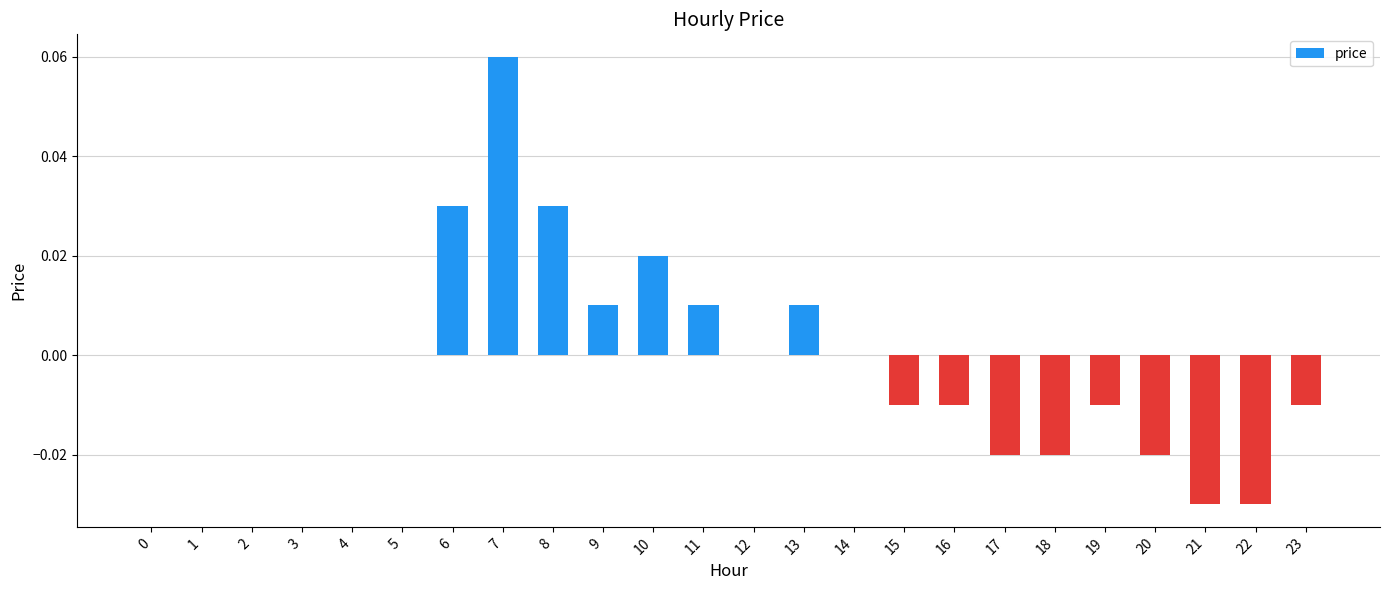

Which label corresponds to the largest value in the chart?

7